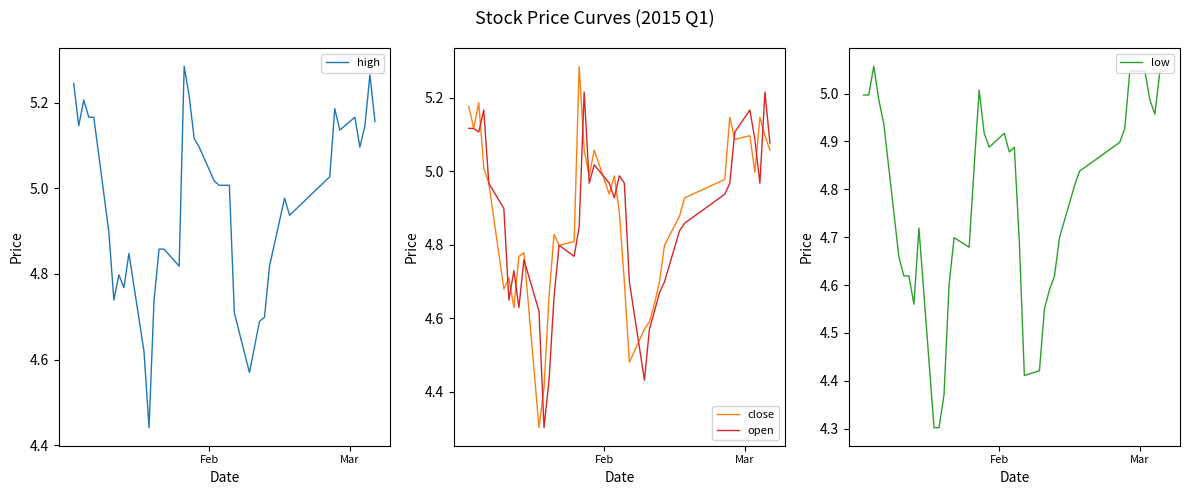

True or false: low and close intersect in this chart.

False